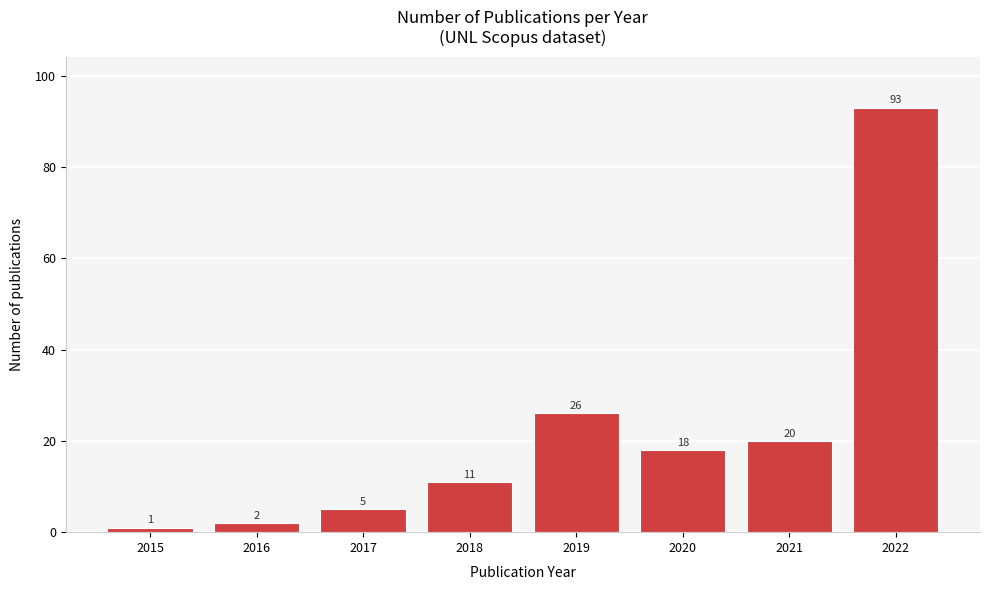

Reading left to right, what are all the values shown in this chart?

2015=1	2016=2	2017=5	2018=11	2019=26	2020=18	2021=20	2022=93